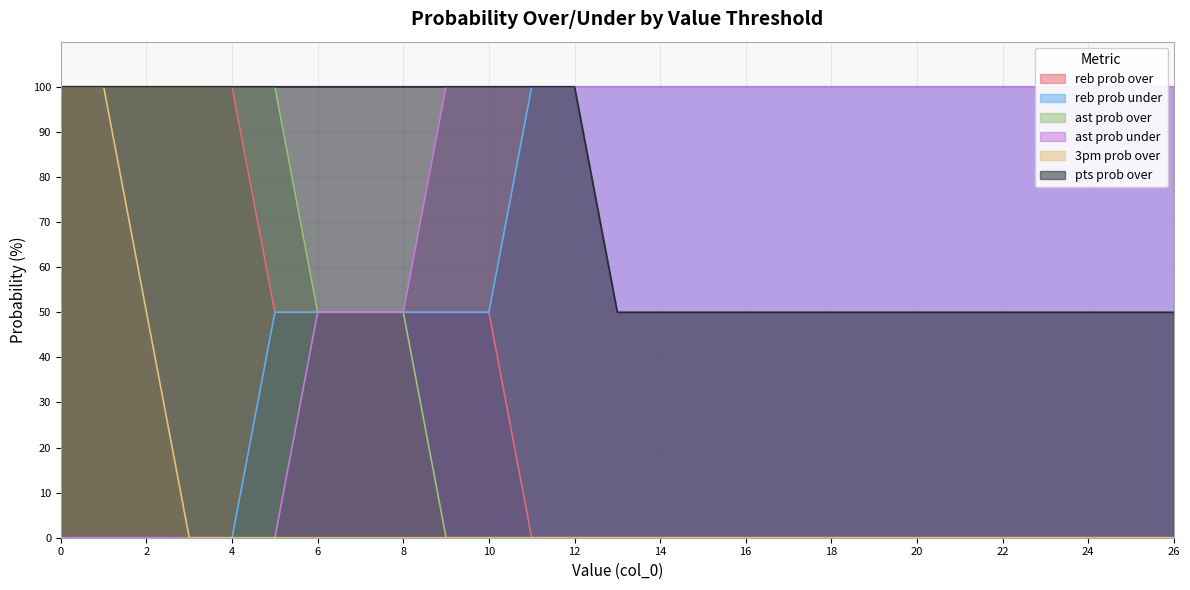

How many categories are shown in the chart?

27